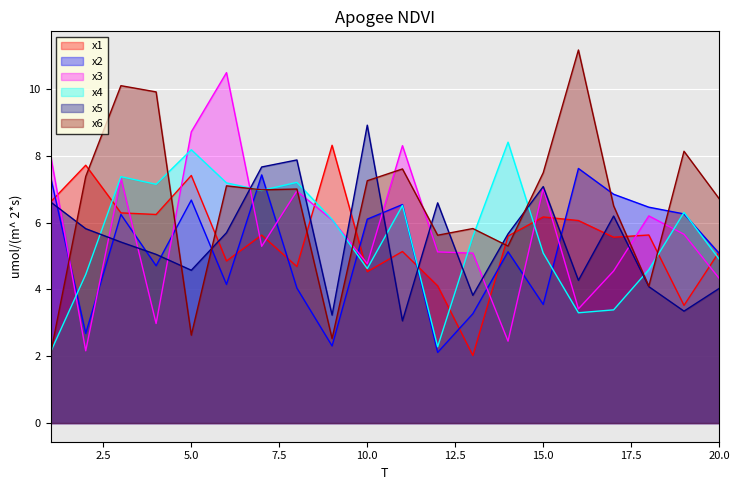

At which category does the chart reach its minimum across all series?

13